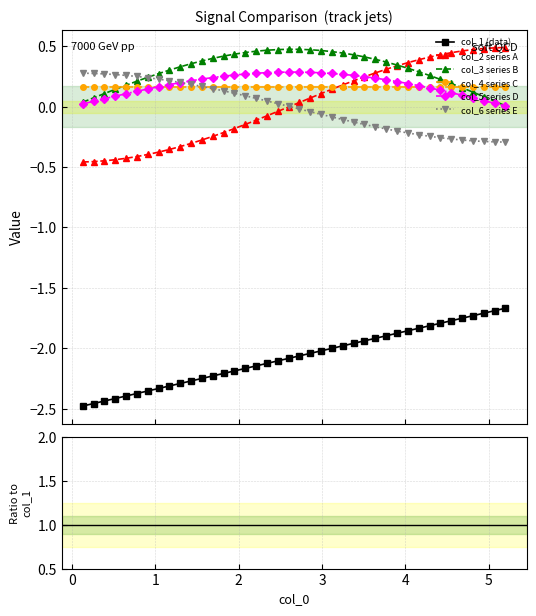

What is the sum of all col_3 values?

12.1